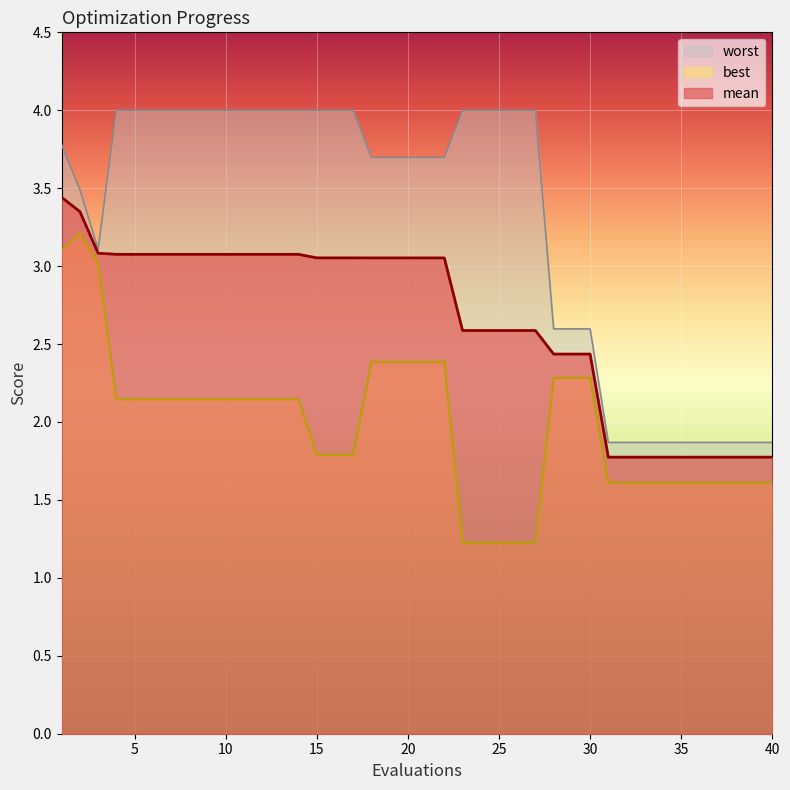

What are all the series names shown in the legend?

mean, best, worst